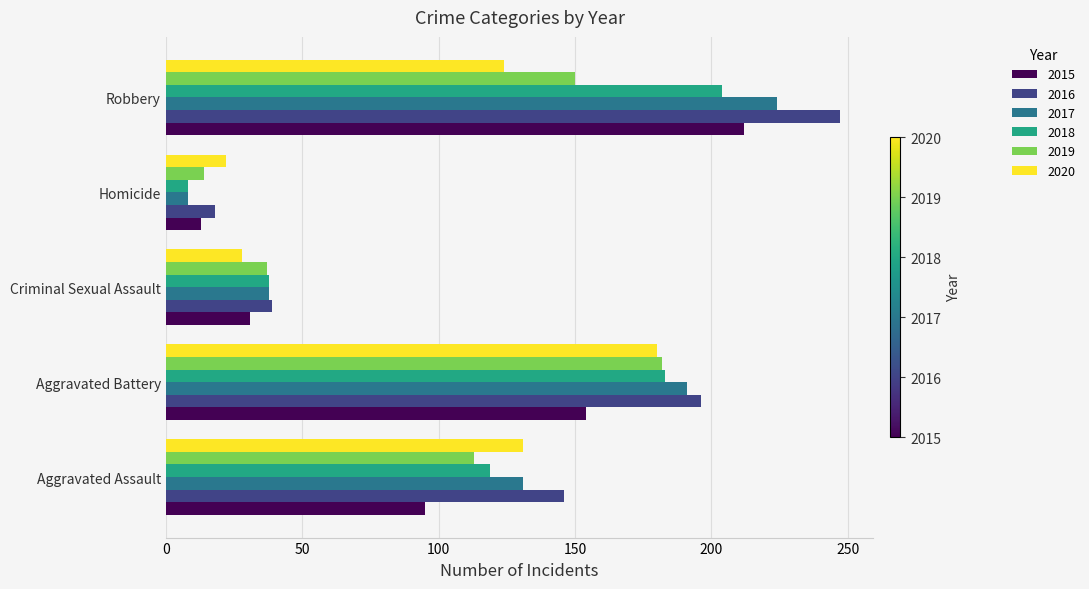

Which series changed the most between Aggravated Battery and Criminal Sexual Assault?

2016